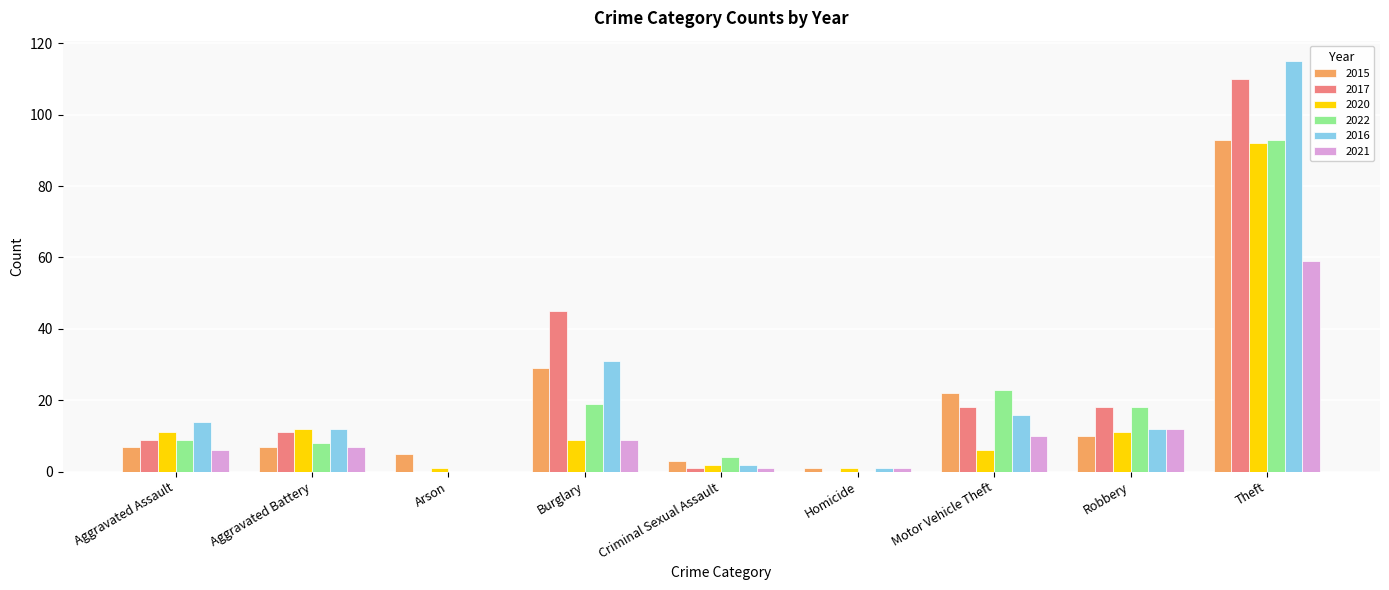

Reading left to right, list all the values displayed in this chart.

2015: 7	7	5	29	3	1	22	10	93
2017: 9	11	0	45	1	0	18	18	110
2020: 11	12	1	9	2	1	6	11	92
2022: 9	8	0	19	4	0	23	18	93
2016: 14	12	0	31	2	1	16	12	115
2021: 6	7	0	9	1	1	10	12	59